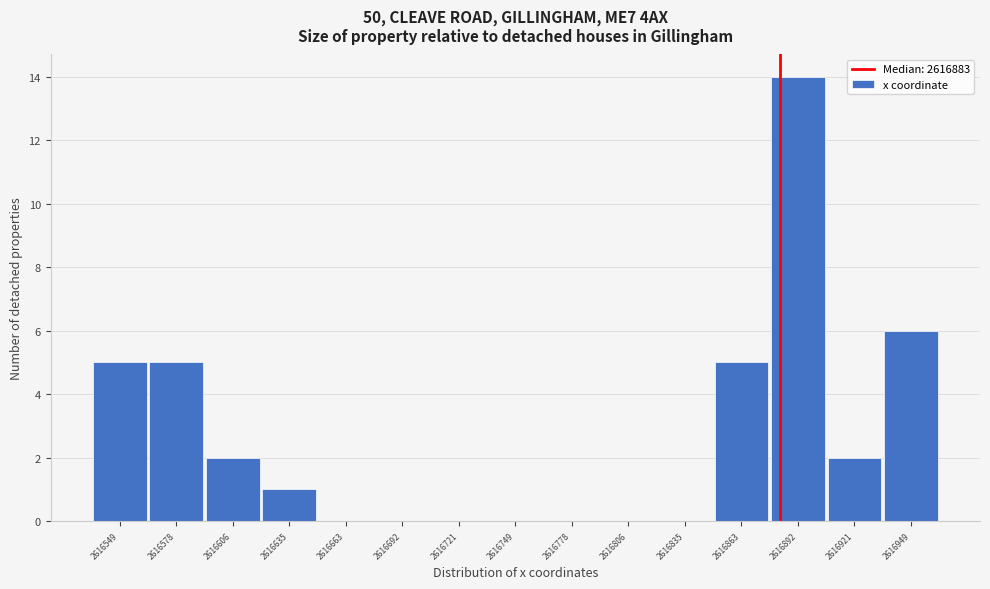

What is the height of the bar covering 2616880 to 2616905 on the x-axis? Neither the bar edges nor the heights are printed on the chart, so give them approximately, as read against the axes.

14